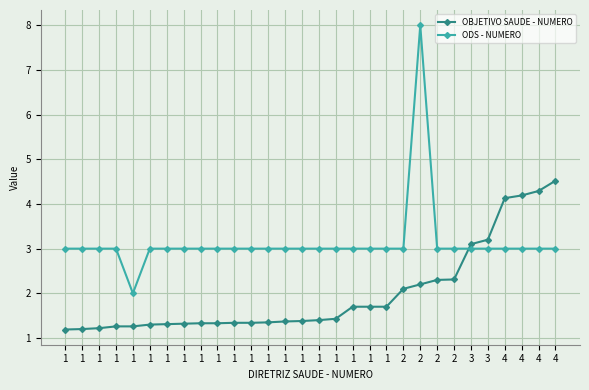

What are all the series names shown in the legend?

OBJETIVO SAUDE - NUMERO, ODS - NUMERO